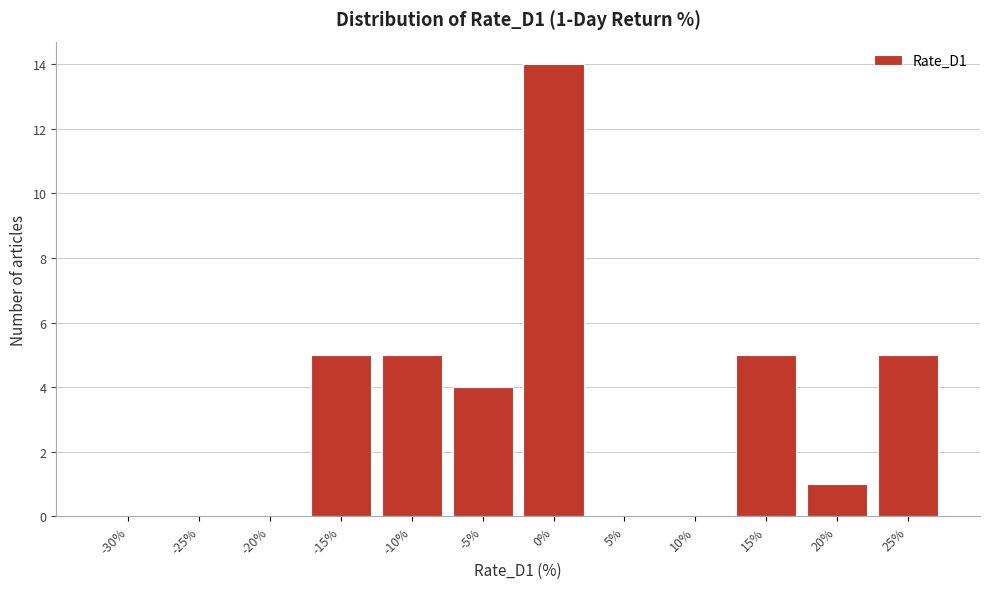

Reading left to right, extract all data points from this chart.

-30%=0	-25%=0	-20%=0	-15%=5	-10%=5	-5%=4	0%=14	5%=0	10%=0	15%=5	20%=1	25%=5